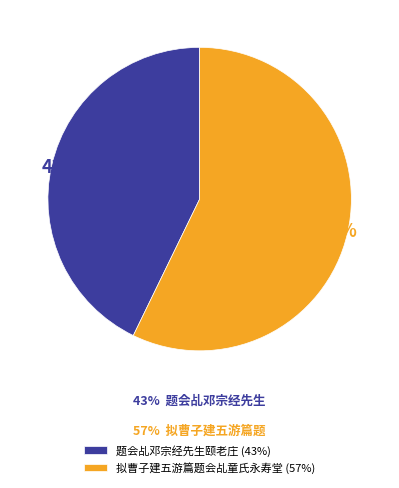

To the nearest percent, what is the combined percentage of 题会乩邓宗经先生颐老庄 and 拟曹子建五游篇题会乩童氏永寿堂?

100%